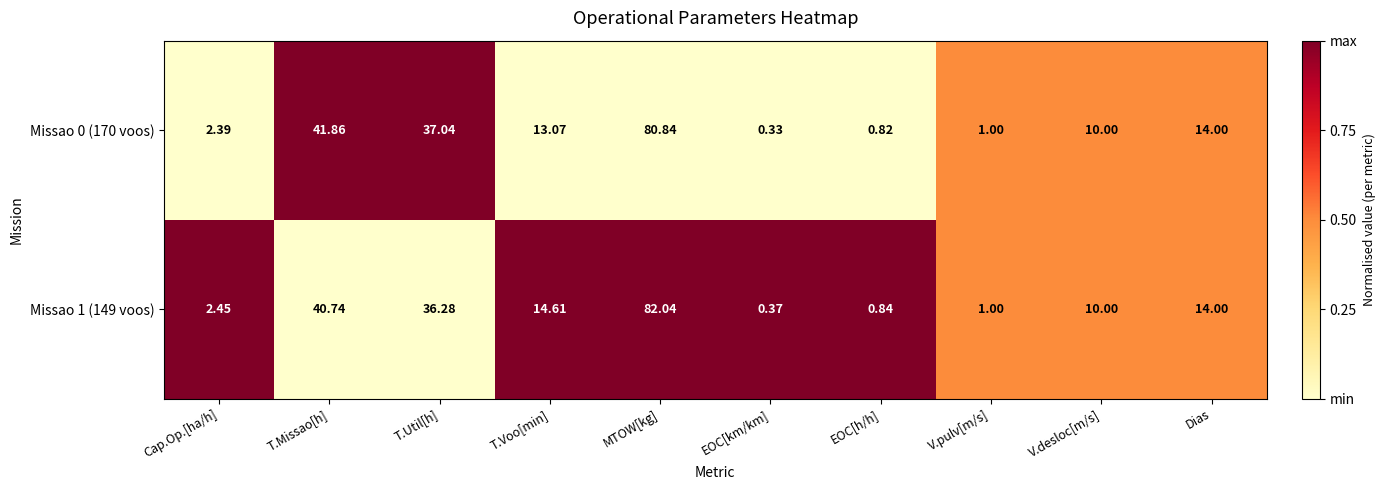

How many series are shown in this chart?

2